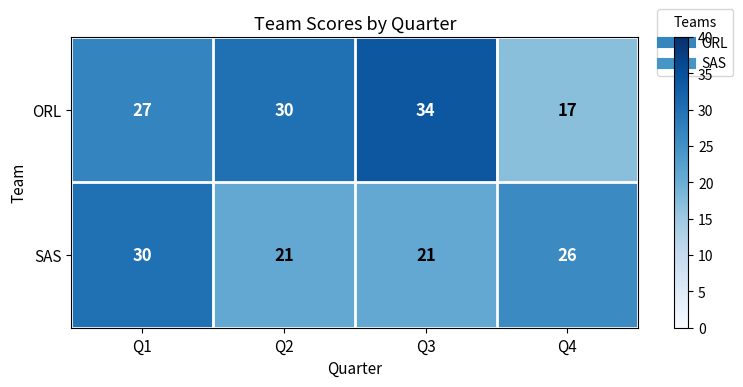

What is the sum of the ORL values at Q2 and Q1?

57